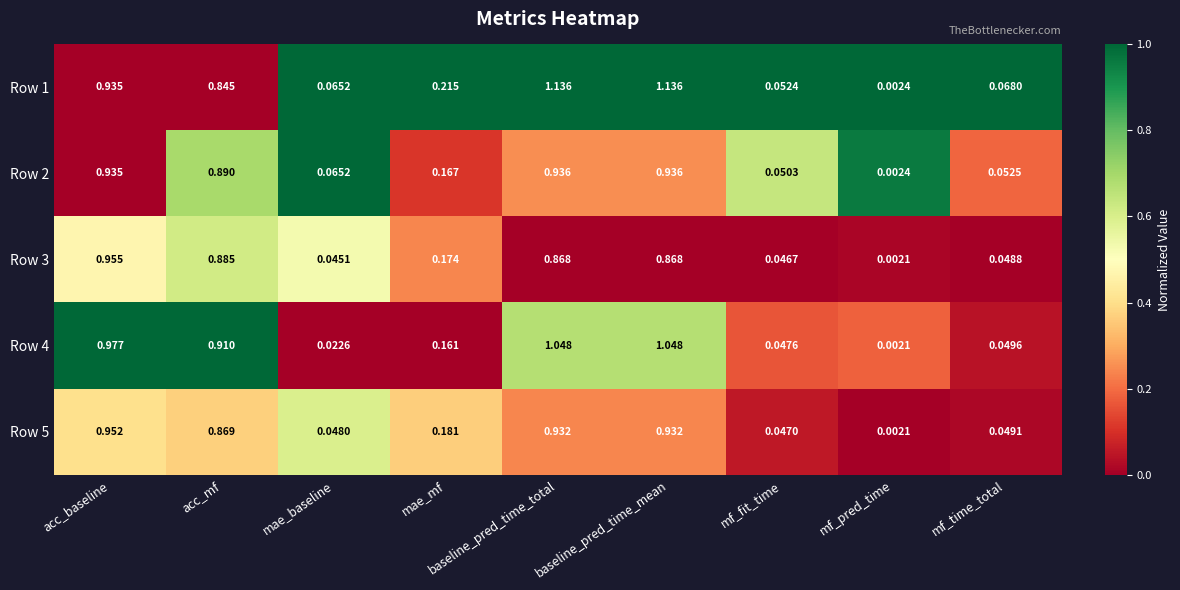

At which label is Row 4 closest to 0?

mf_pred_time